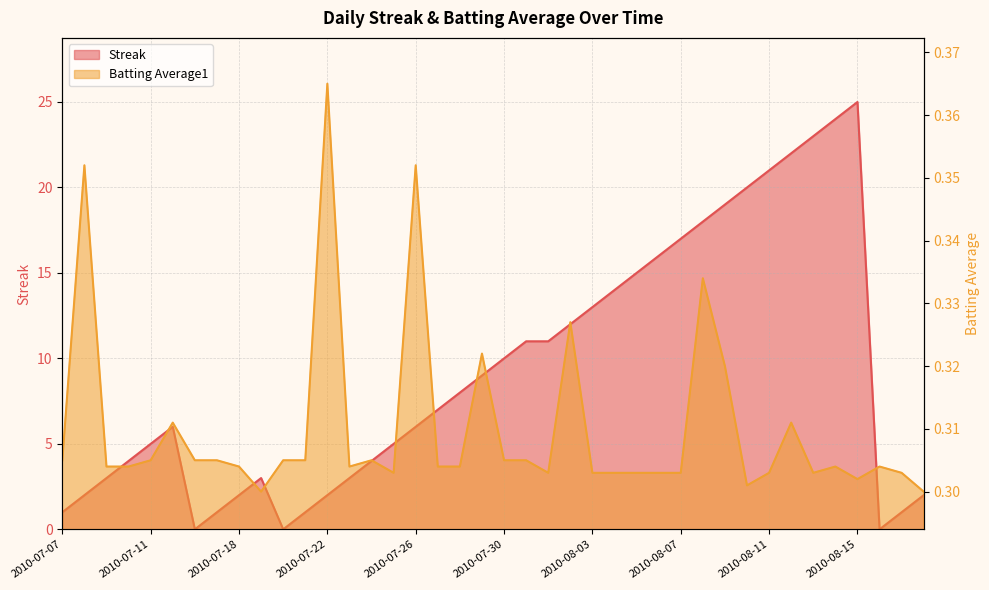

How many series are shown in this chart?

2